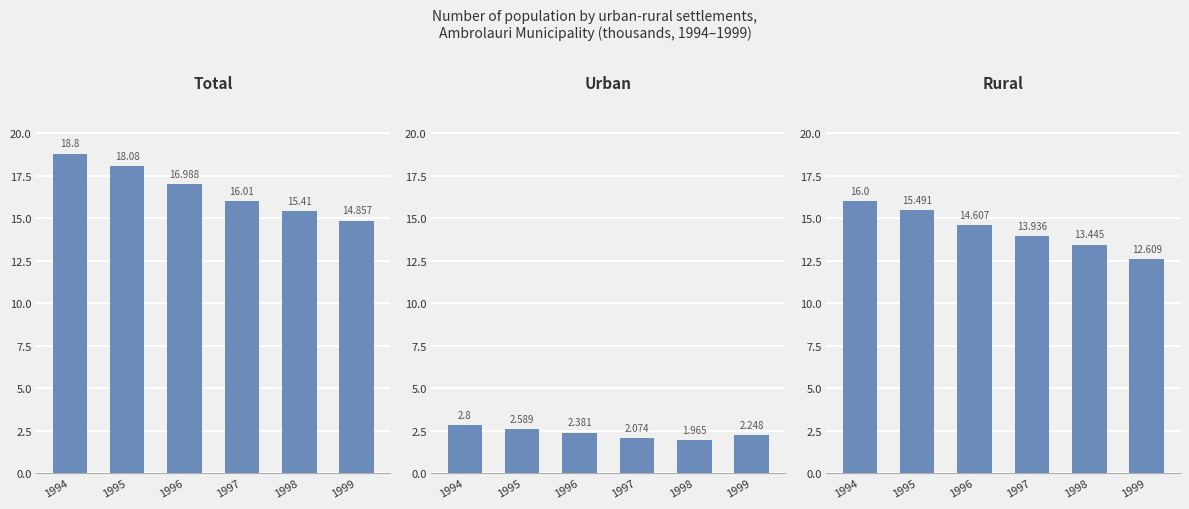

What is the lowest value of the Total series?

14.9